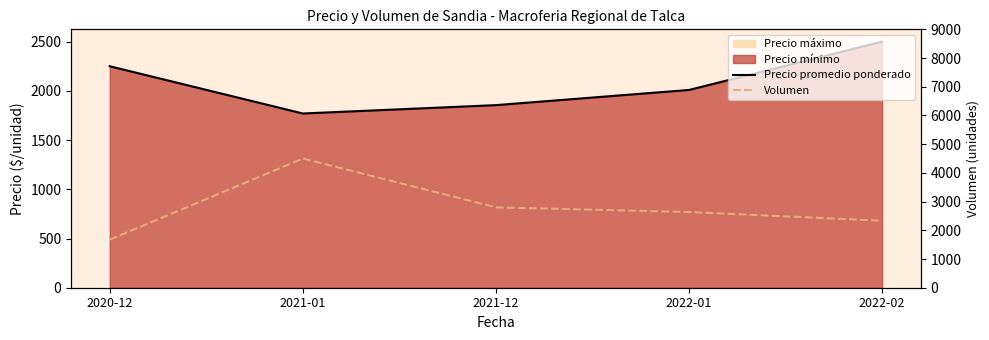

What is the difference between the maximum and minimum values in the Precio promedio ponderado series?

730.0